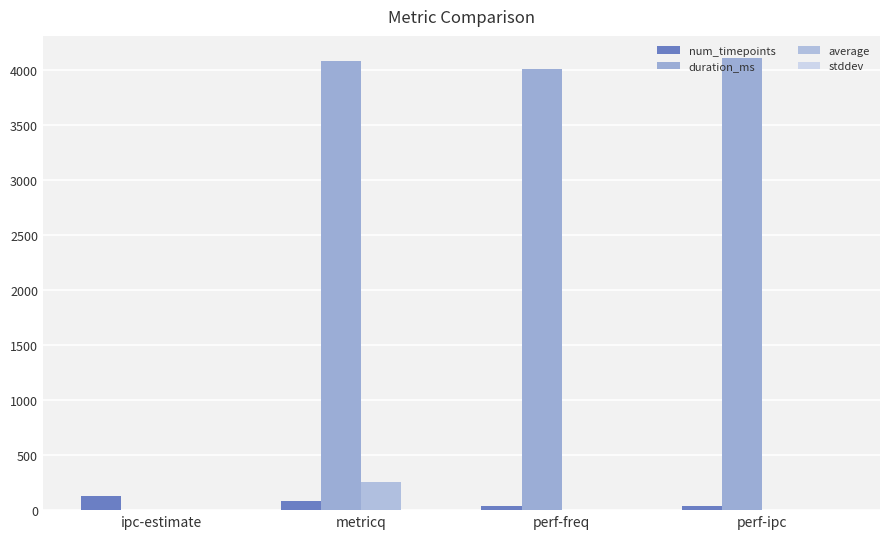

What is the approximate value of duration_ms at perf-freq?

4002.0